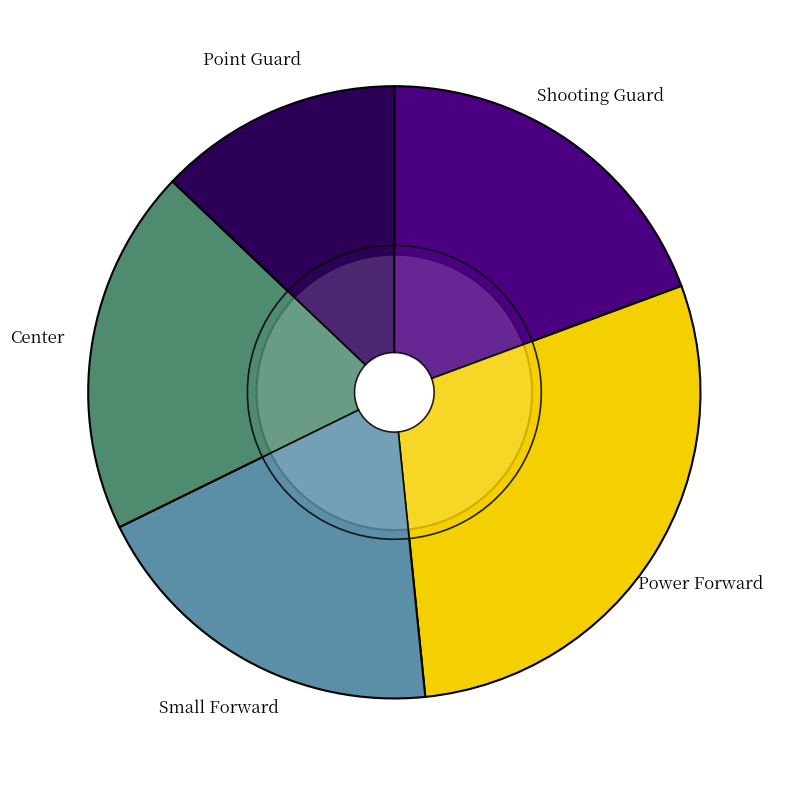

To the nearest percent, what portion does Shooting Guard represent?

19%